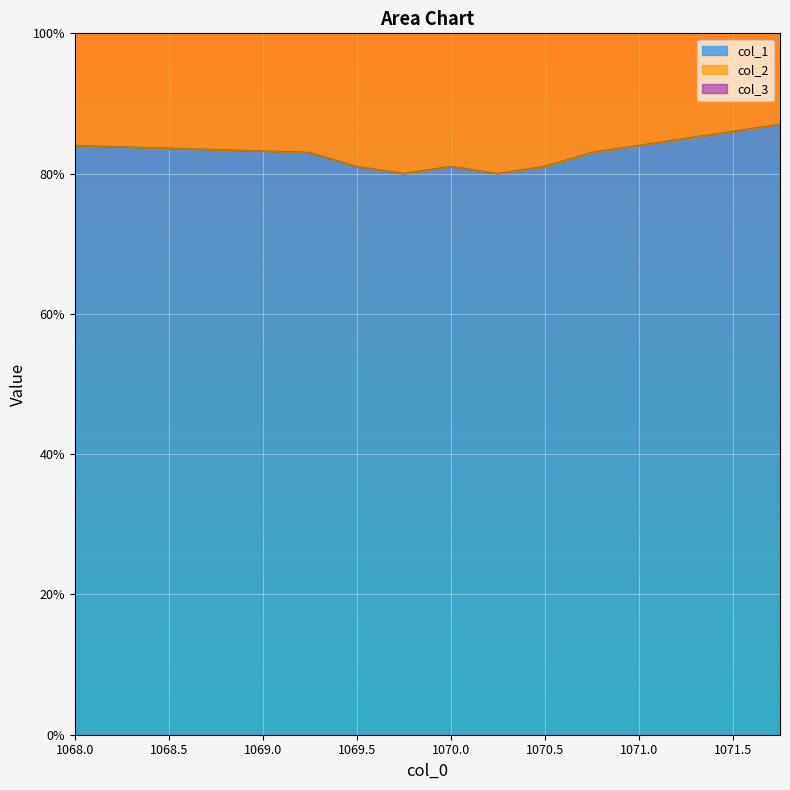

What is the label of the 1st point from the left?

1068.0